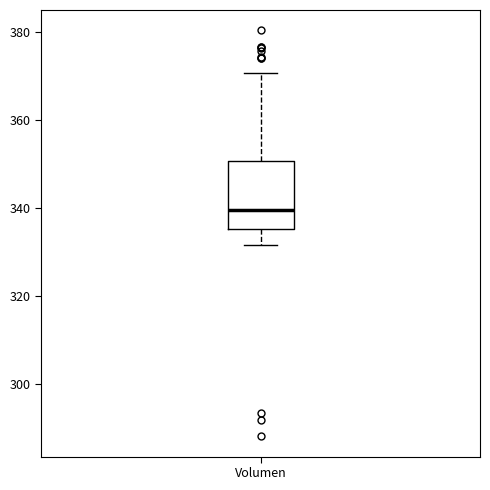

Read this box plot against the y-axis: the position of the median line, the range covered by the box, and the ends of both whiskers. The values are not printed on the chart, so give them approximately, as read against the axis.

median 340, box 336 to 350, whiskers 332 to 370